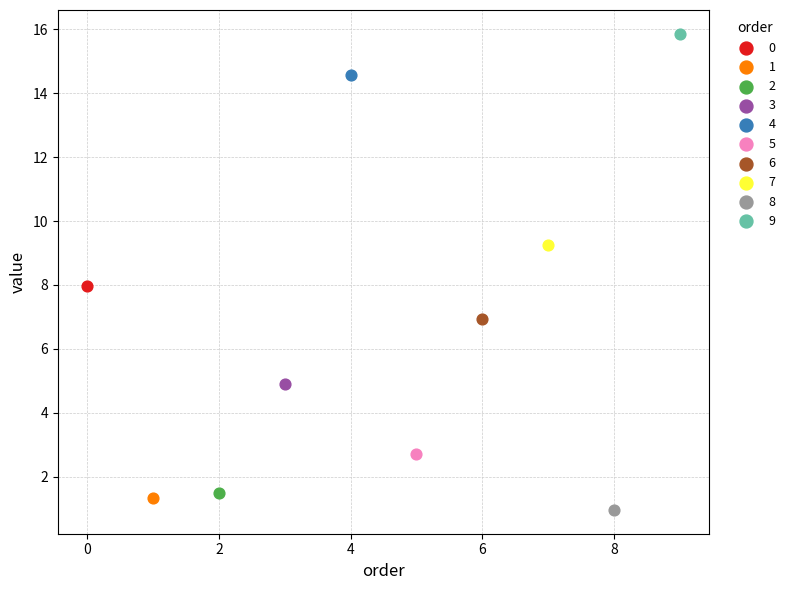

What are all the series names shown in the legend?

0, 1, 2, 3, 4, 5, 6, 7, 8, 9